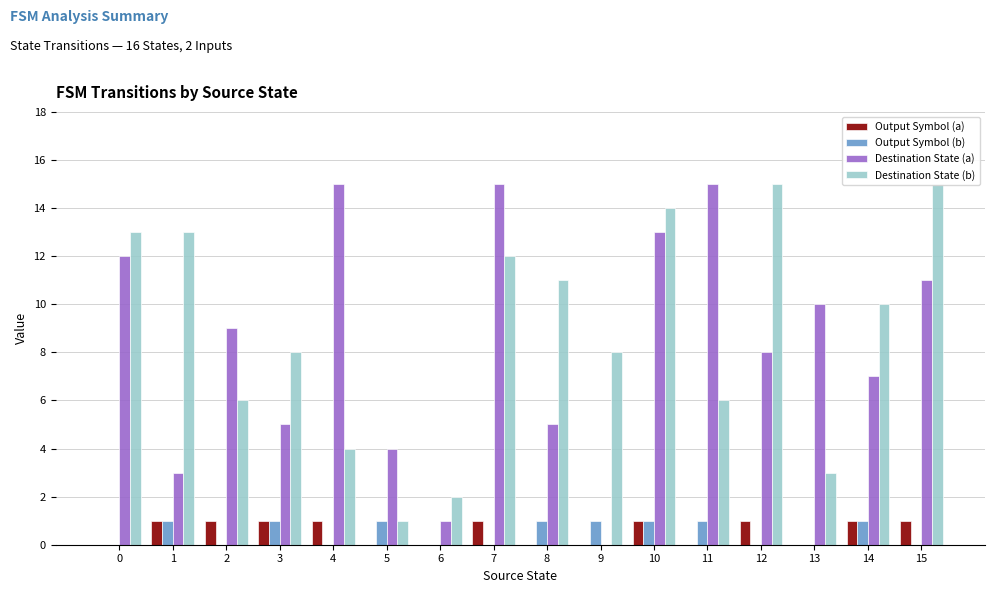

How many Output Symbol (b) values are between 0 and 1?

16